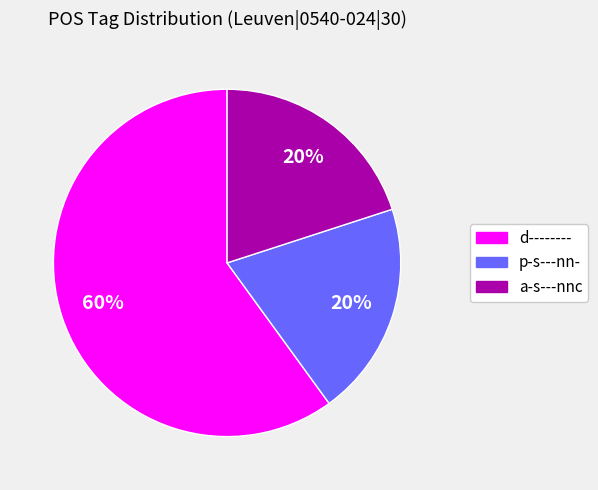

The d-------- slice represents 54% of the pie. True or false?

False